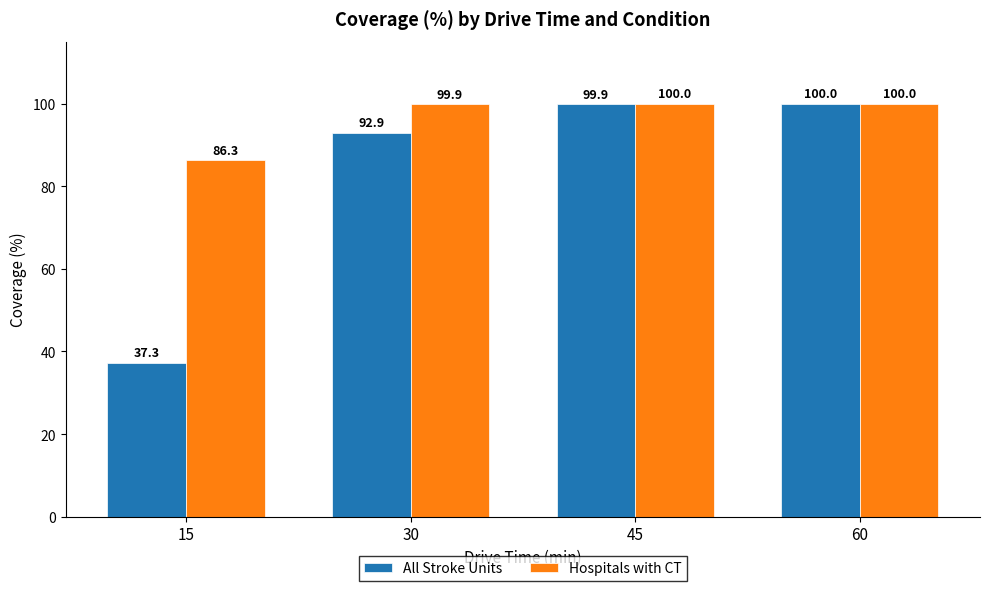

Does the chart contain stacked bars?

No